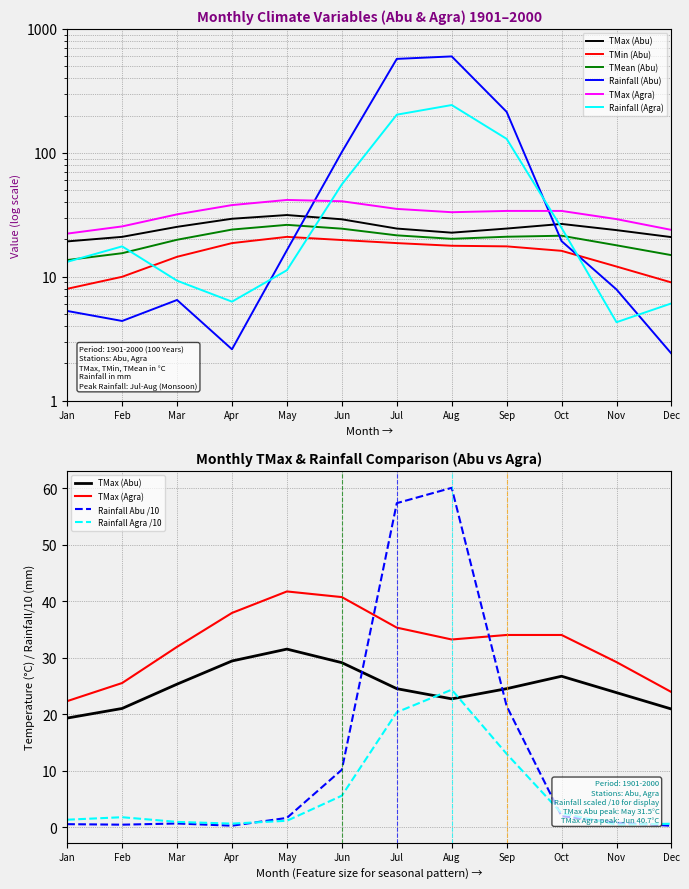

Where is the first local minimum for TMean (Abu)?

Aug